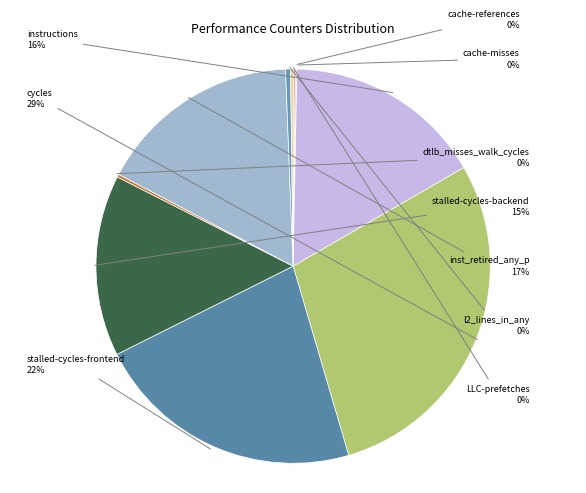

To the nearest percent, what is the combined percentage of instructions and inst_retired_any_p?

33%